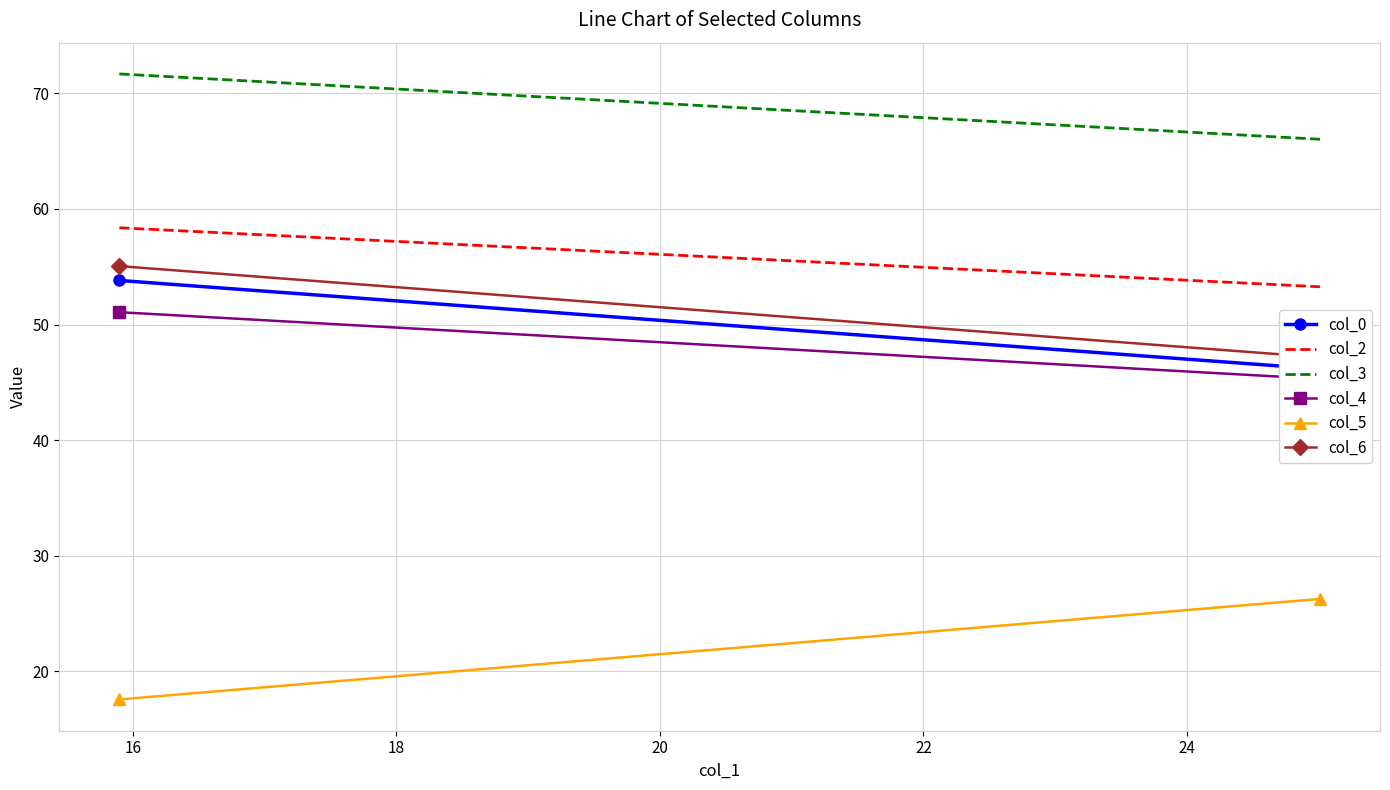

What is the average value of the col_5 series?

21.9